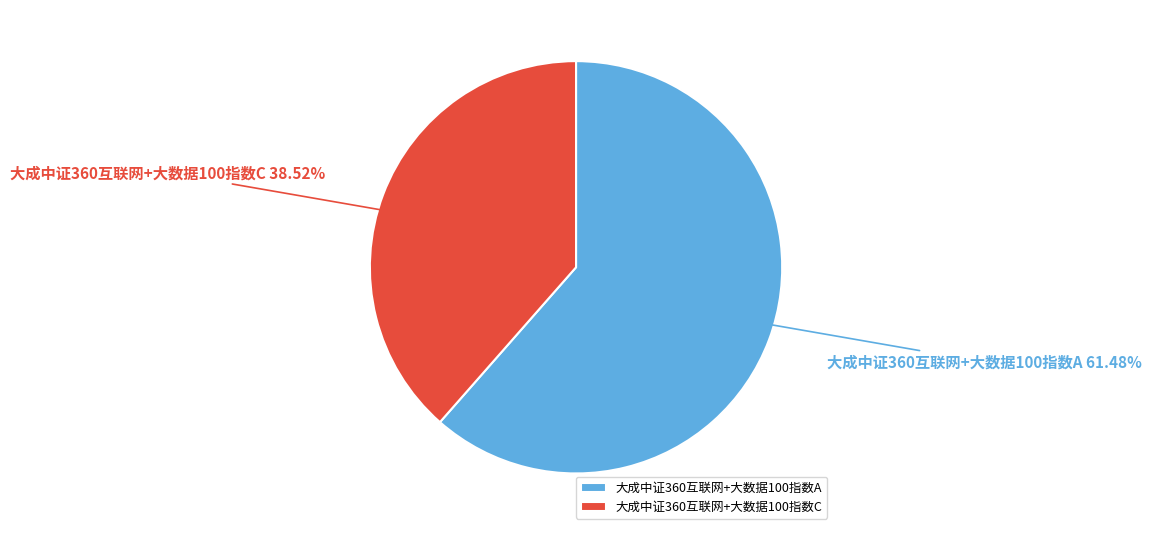

Do 大成中证360互联网+大数据100指数A and 大成中证360互联网+大数据100指数C together represent more than half of the pie?

Yes